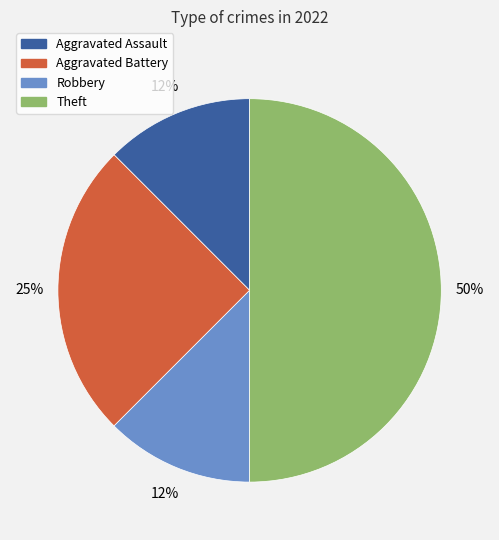

To the nearest percent, what is the average slice percentage?

25%